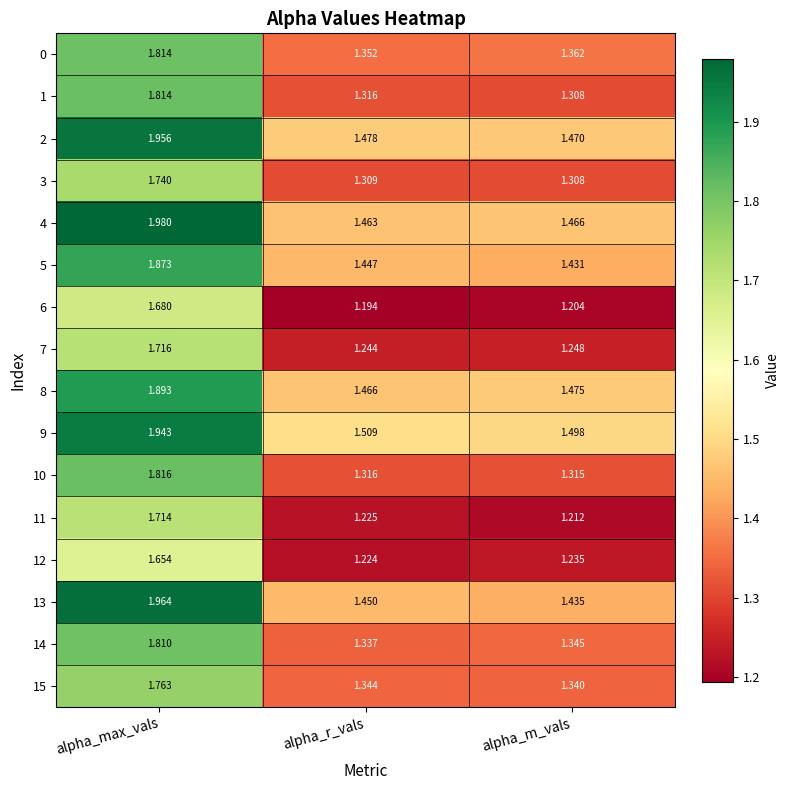

Which category has the highest value across all series?

alpha_max_vals